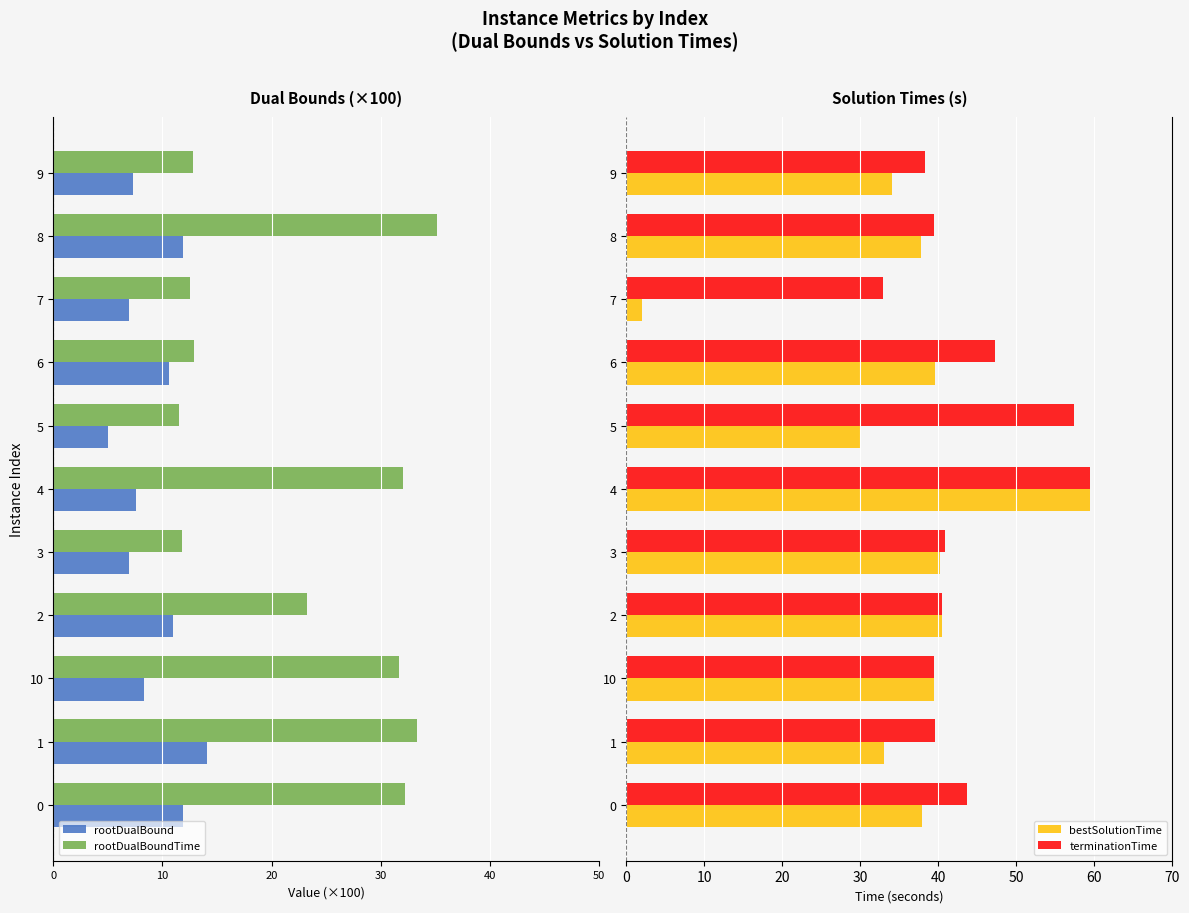

Rank the series at 40 from highest to lowest value.

terminationTime, bestSolutionTime, rootDualBound, rootDualBoundTime